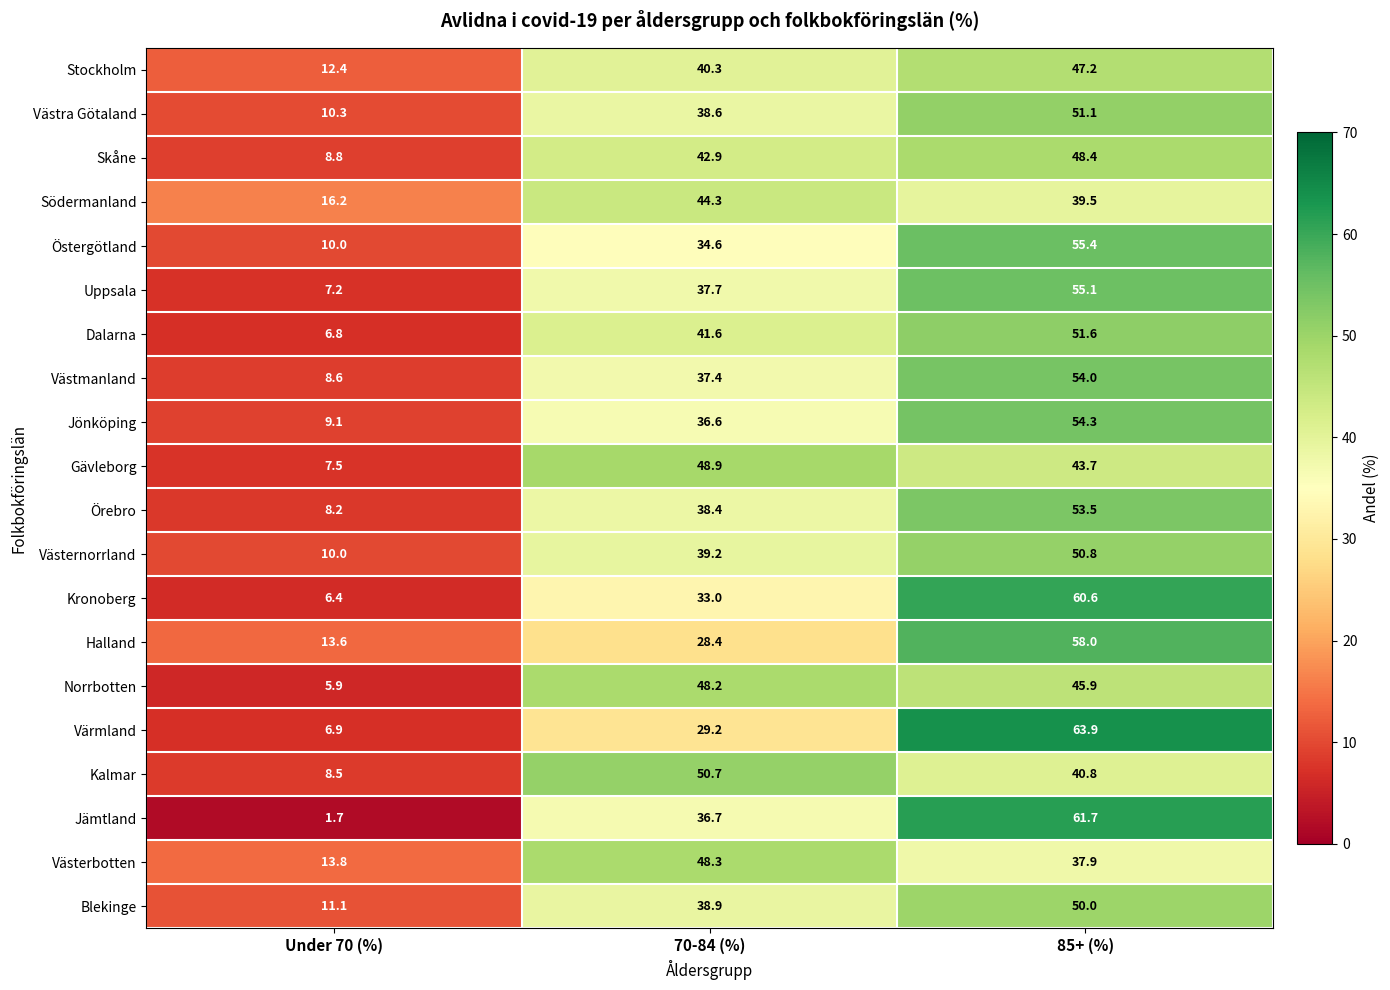

Count the number of data series in this chart.

20